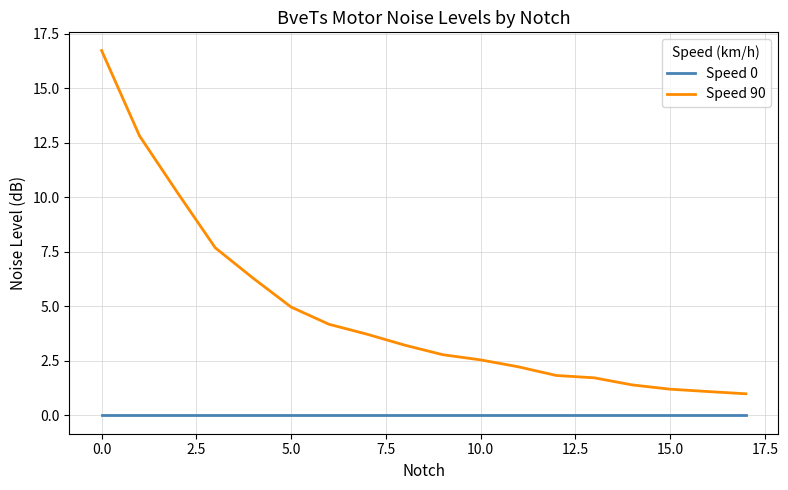

Which series has the largest total across all categories?

Speed 90